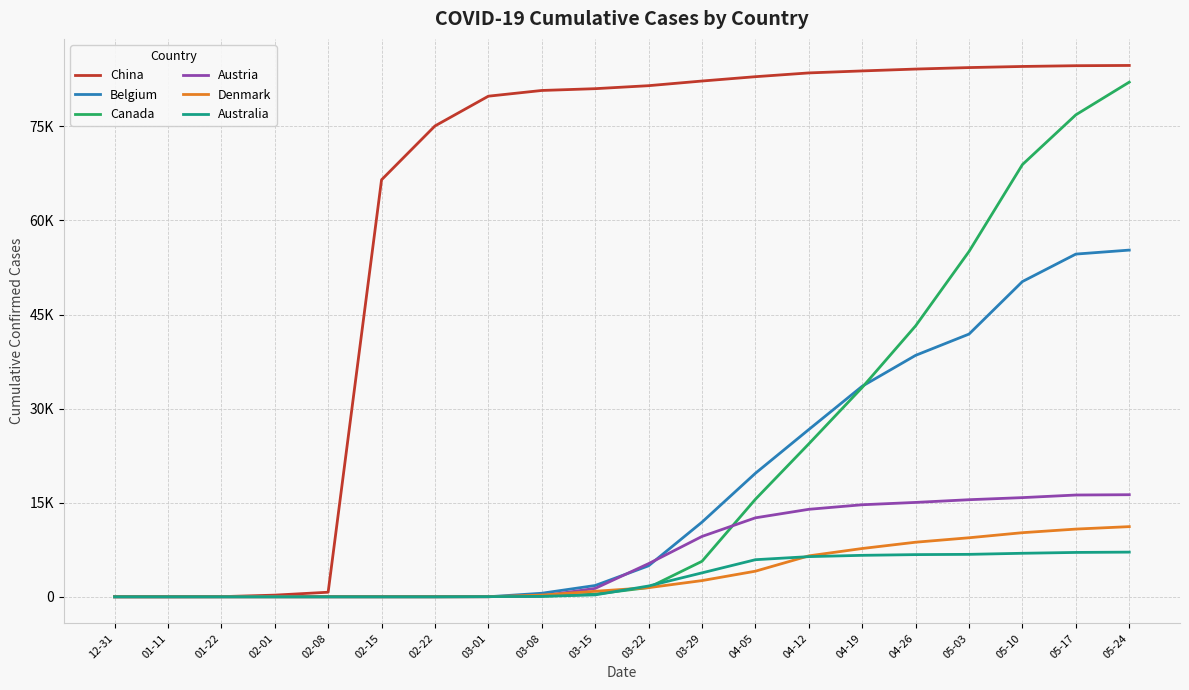

What are all the series names shown in the legend?

China, Belgium, Canada, Austria, Denmark, Australia